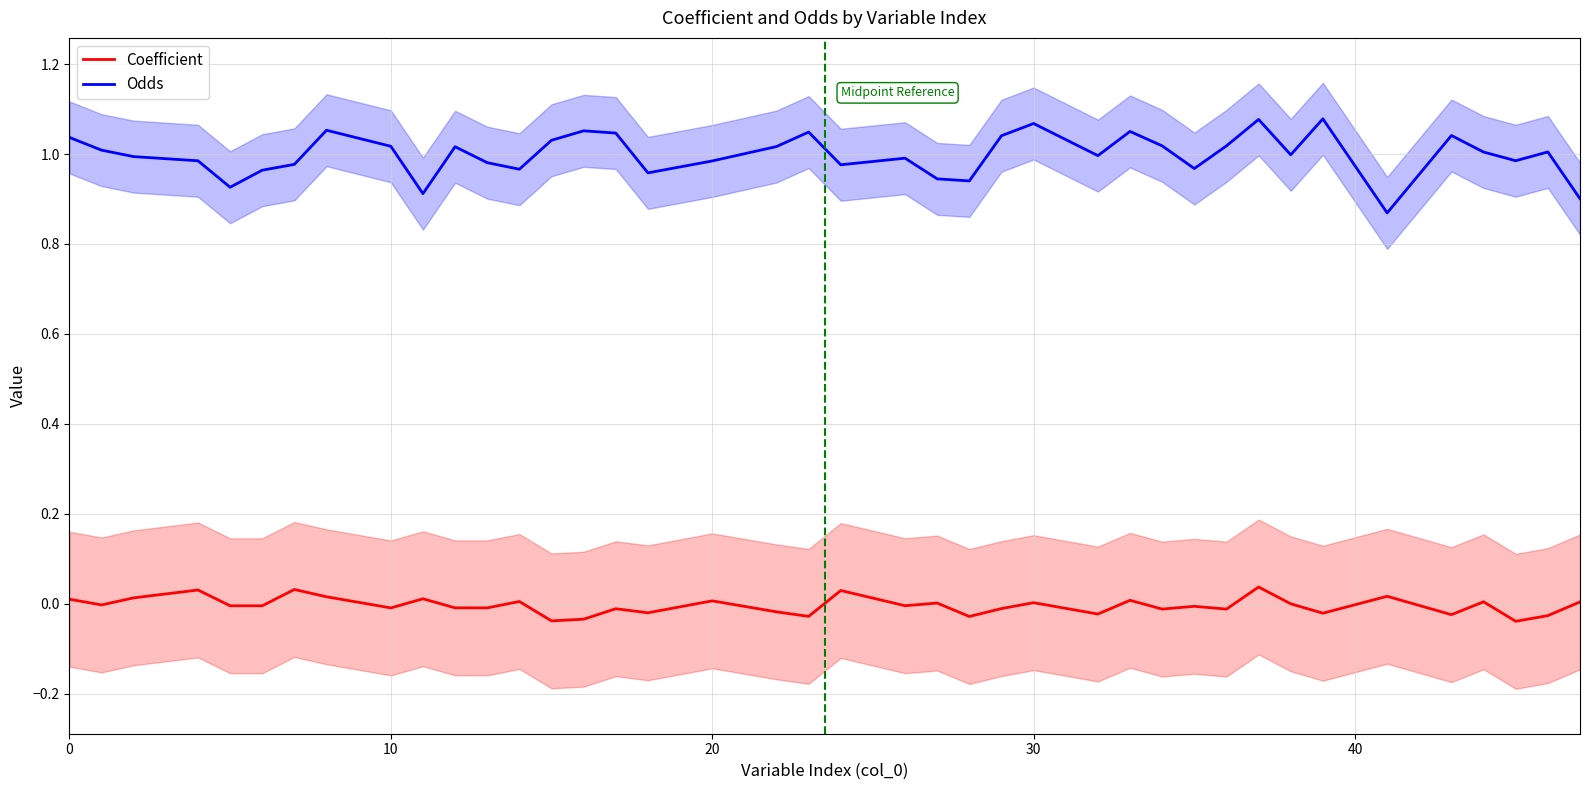

Rank the series by their maximum value, from lowest to highest.

Coefficient, Odds